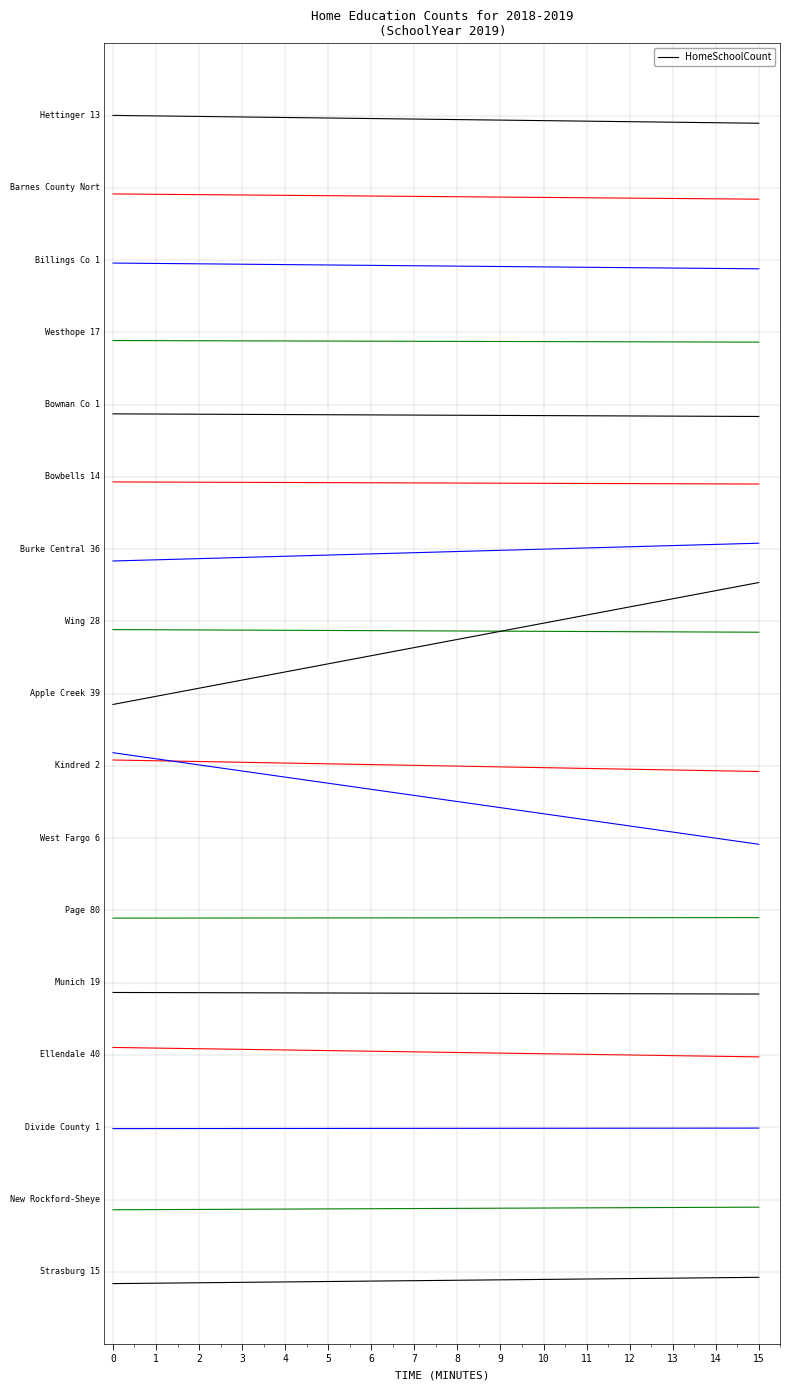

Does the chart display data point markers on the line(s)?

No